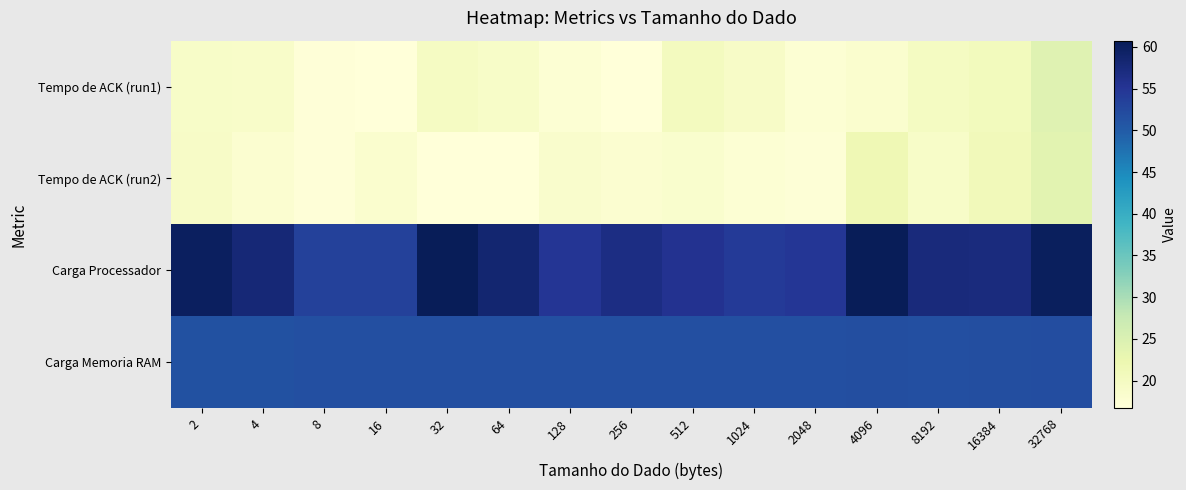

Reading left to right, transcribe all the data shown in this chart.

Tempo de ACK (run1): 2=19.1	4=18.8	8=17.0	16=16.8	32=19.7	64=19.0	128=17.5	256=16.9	512=20.3	1024=19.3	2048=17.5	4096=18.2	8192=19.8	16384=20.6	32768=24.3
Tempo de ACK (run2): 2=19.3	4=18.0	8=17.0	16=18.2	32=16.7	64=16.7	128=18.5	256=18.0	512=18.3	1024=17.6	2048=17.1	4096=21.5	8192=19.1	16384=20.9	32768=23.9
Carga Processador: 2=59.9	4=57.9	8=53.4	16=53.5	32=60.7	64=58.4	128=55.0	256=56.6	512=55.5	1024=54.2	2048=54.7	4096=60.7	8192=57.5	16384=57.2	32768=60.2
Carga Memoria RAM: 2=51.4	4=51.4	8=51.5	16=51.5	32=51.5	64=51.5	128=51.5	256=51.5	512=51.5	1024=51.6	2048=51.6	4096=51.7	8192=51.6	16384=51.7	32768=51.9